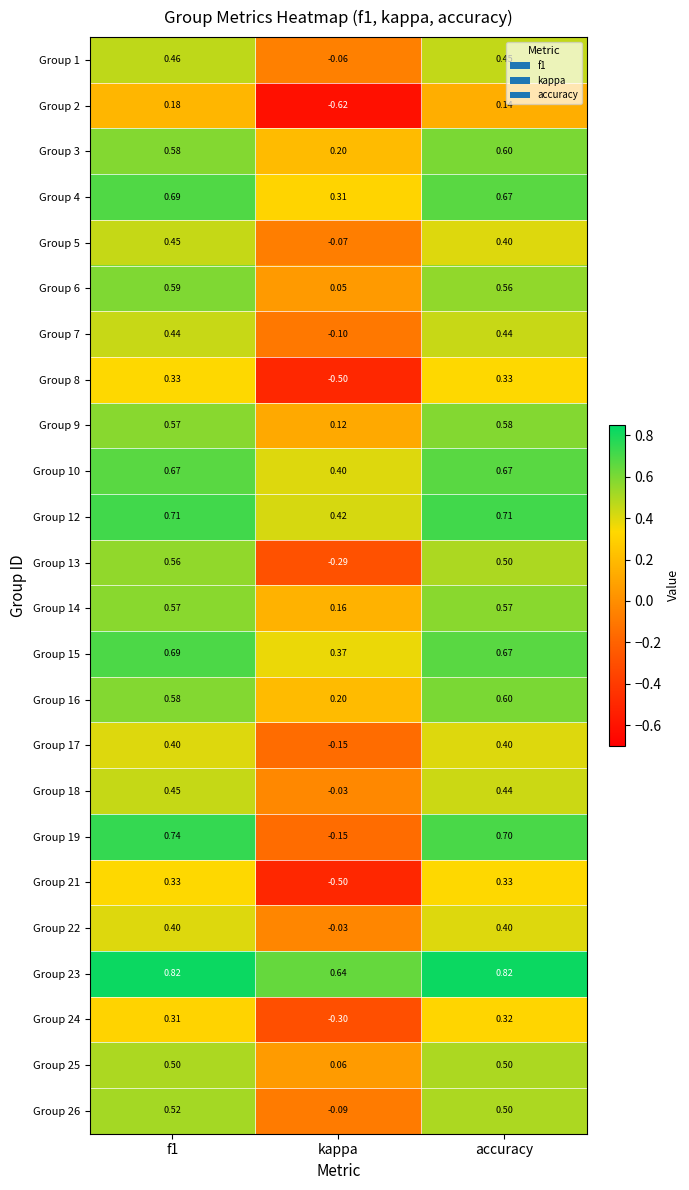

At which label does Group 17 reach its minimum?

kappa